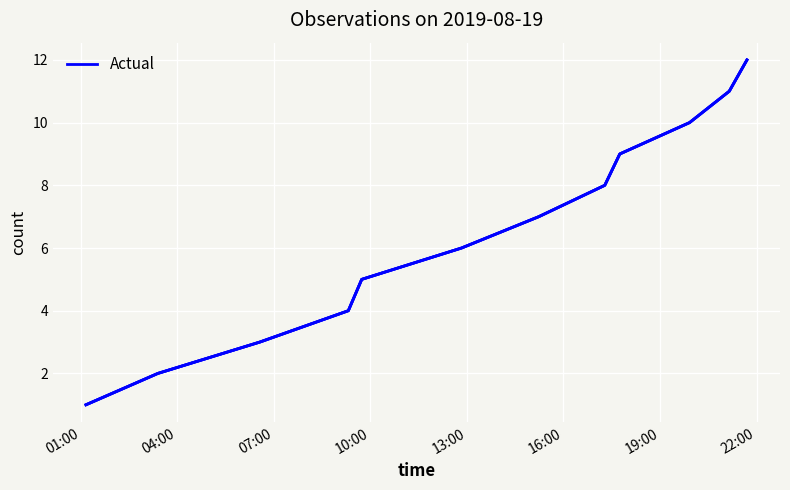

What is the difference between the maximum and minimum values in the Observations series?

11